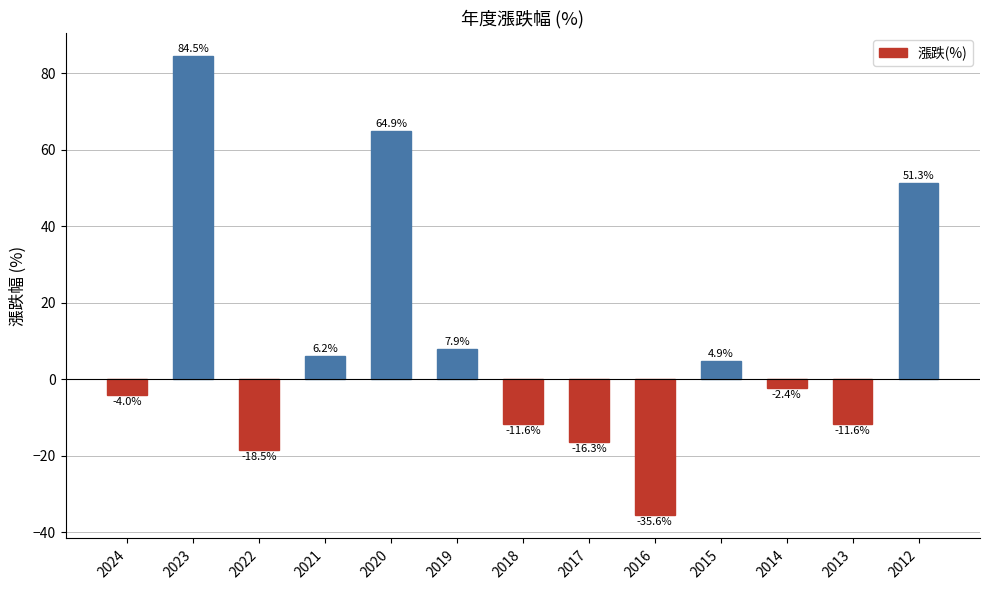

What is the maximum value shown in the chart?

84.5